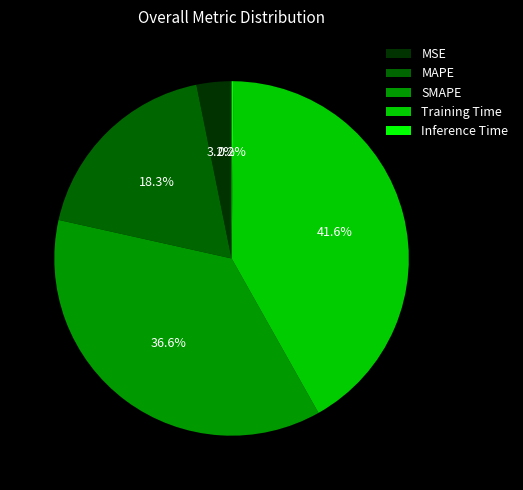

Is MAPE the majority of the pie?

No